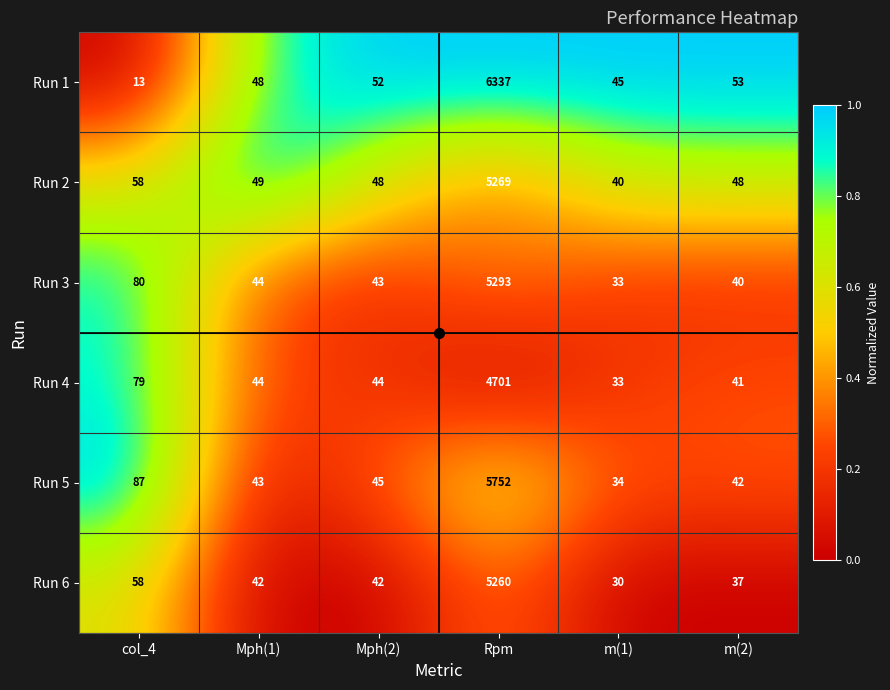

What is the difference between the highest and lowest values at m(1)?

15